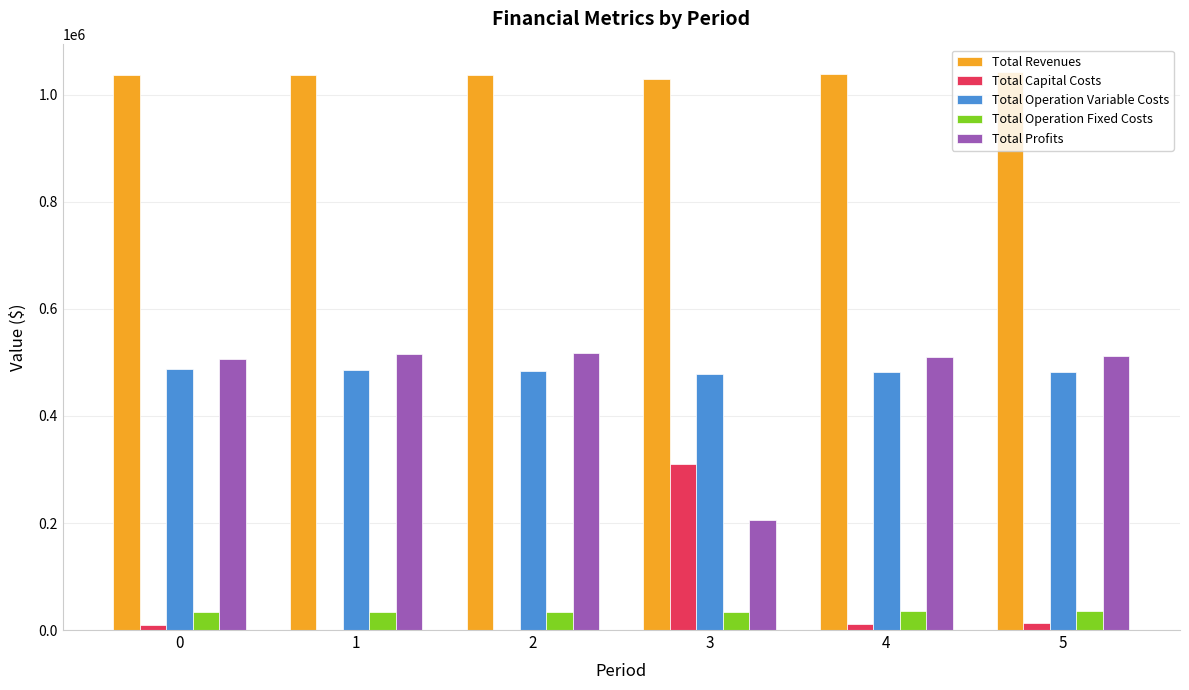

Are the bars grouped side by side (vs. stacked)?

Yes